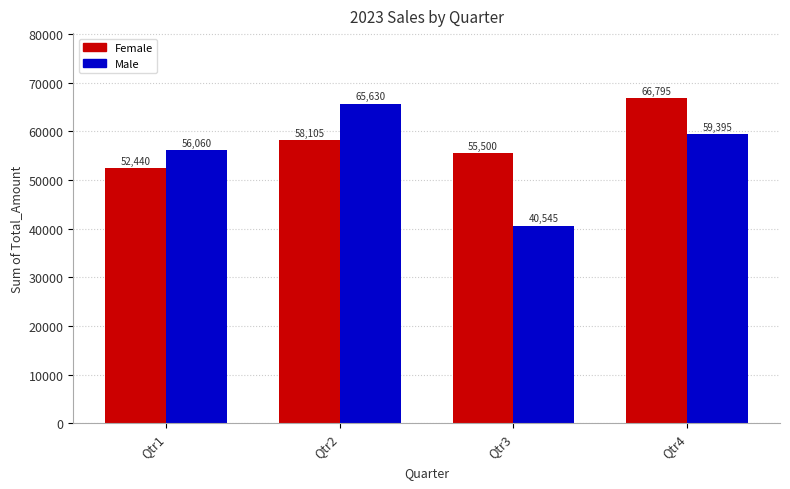

Reading left to right, extract all data points from this chart.

Female: 52440	58105	55500	66795
Male: 56060	65630	40545	59395